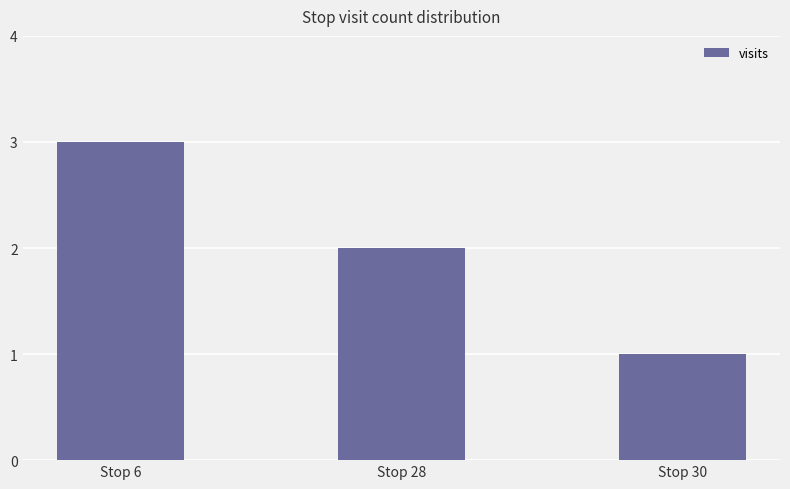

How many bars are there in total?

3